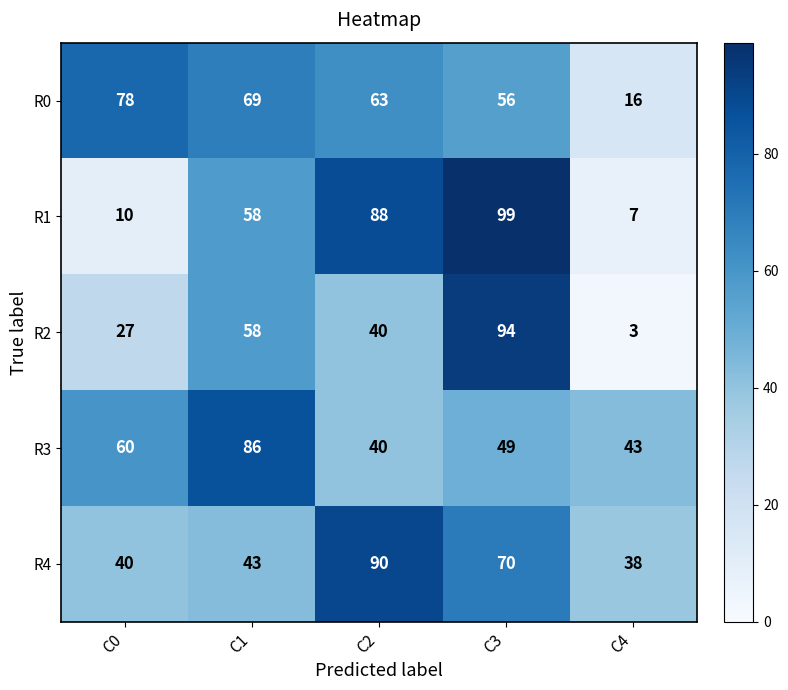

At which label is R1 closest to 53?

C1